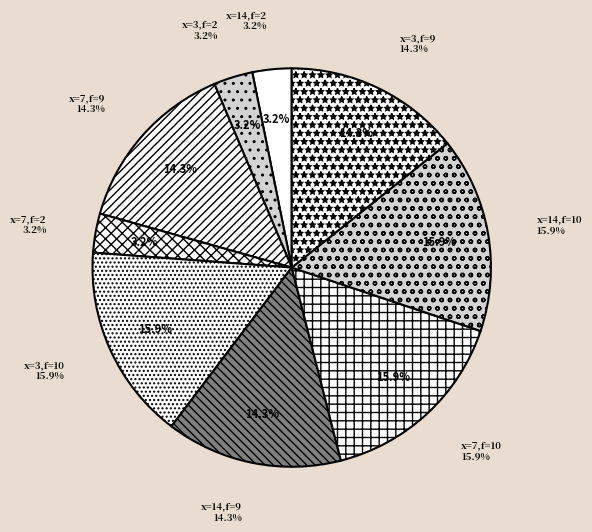

Rank the categories by value from lowest to highest.

14 (facet=2), 3 (facet=2), 7 (facet=2), 7 (facet=9), 14 (facet=9), 3 (facet=9), 3 (facet=10), 7 (facet=10), 14 (facet=10)